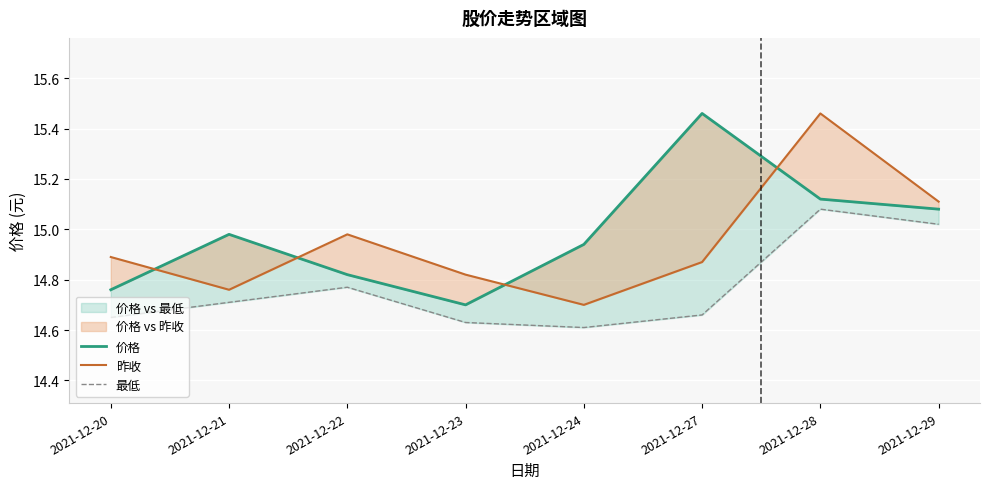

The 价格 series shows 3.0 at 2021-12-24. True or false?

False